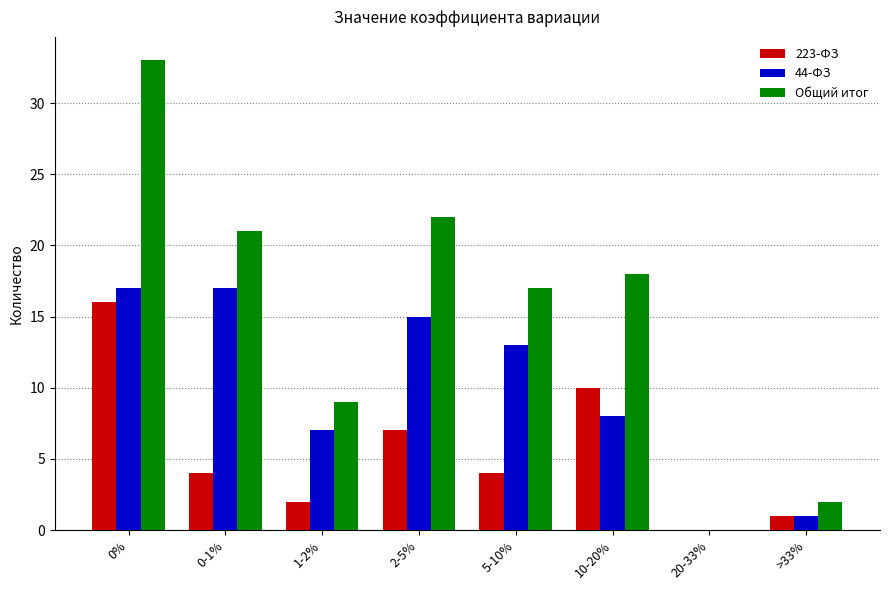

What is the maximum value shown in the chart?

33